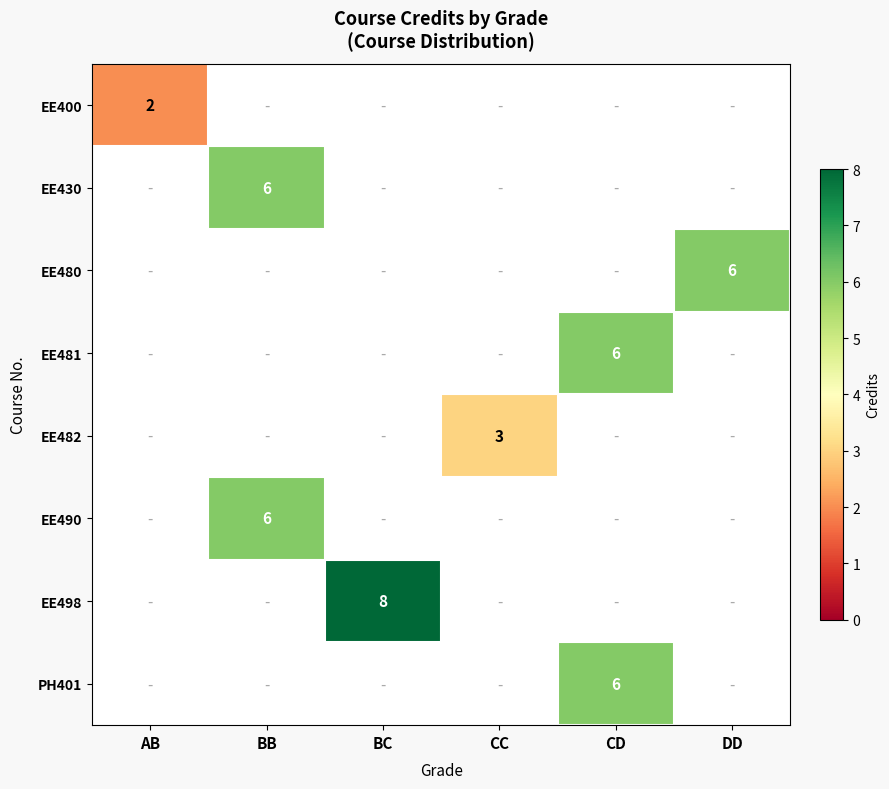

Which has a higher value, DD or CD?

CD